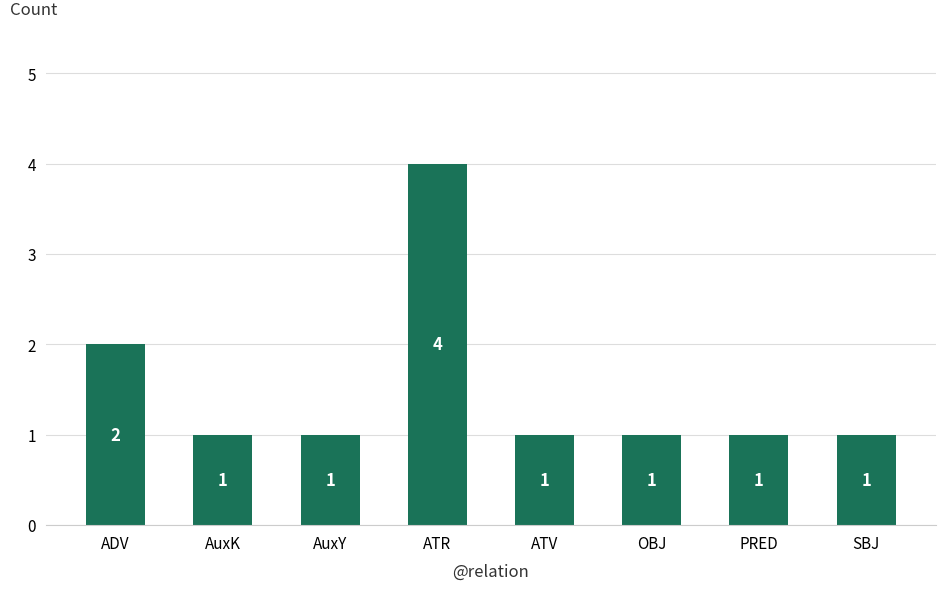

At which label is the value closest to 2?

ADV